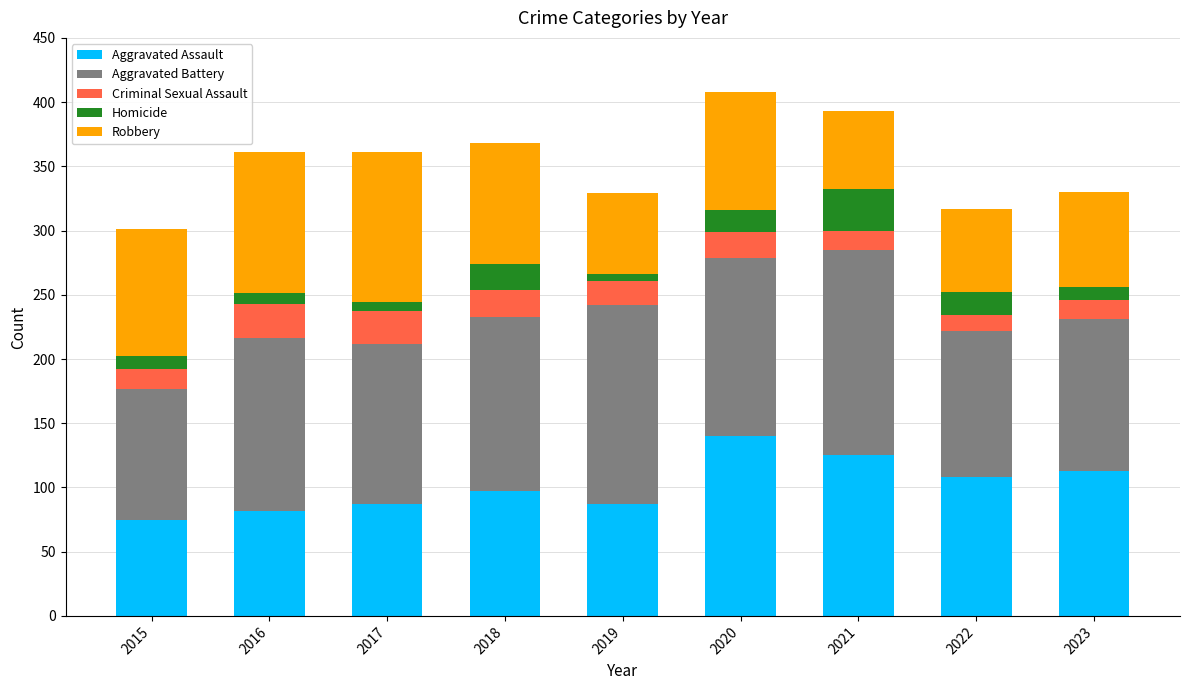

At which label does Aggravated Assault reach its peak?

2020